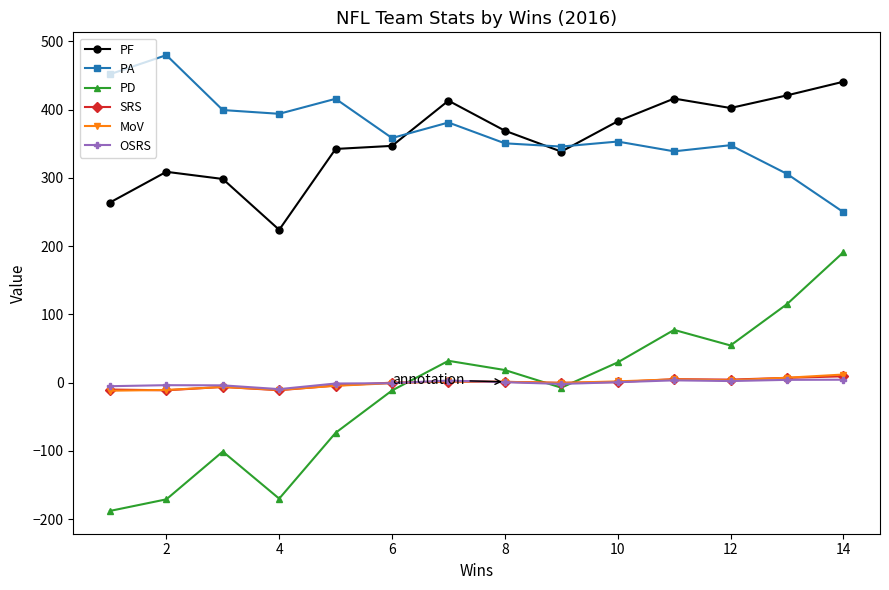

What is the lowest value of the PA series?

250.0